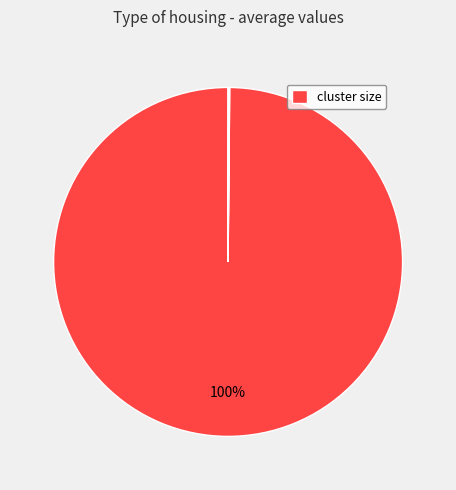

Does any single category account for the majority?

Yes